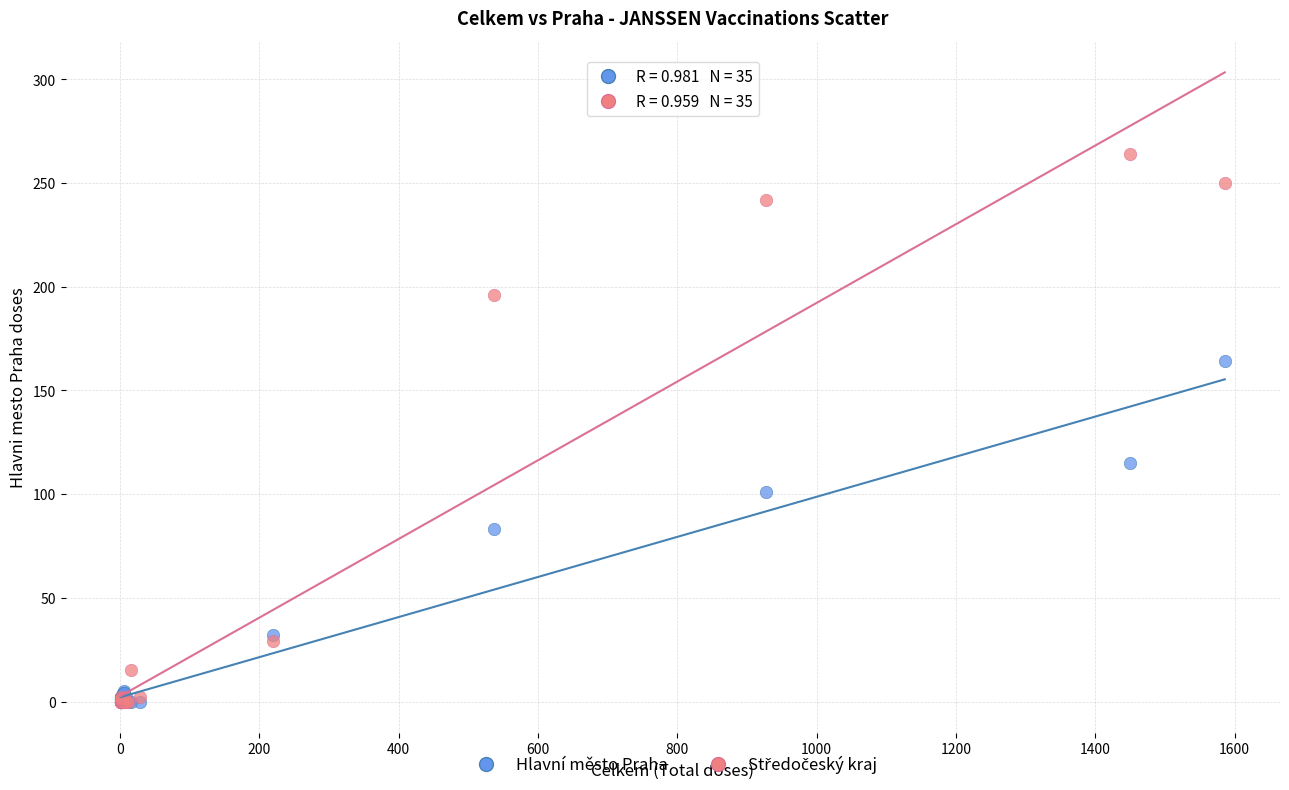

Across all series, what Y value is closest to 132?

115